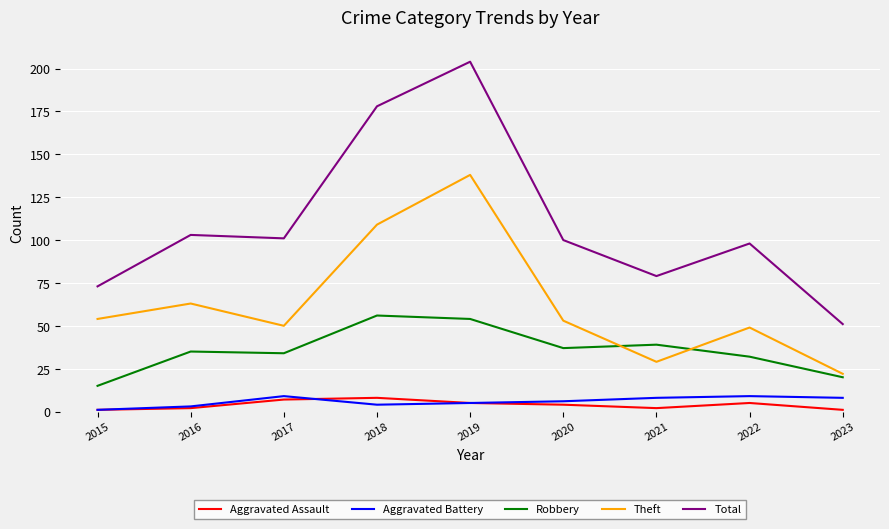

True or false: Theft and Aggravated Battery intersect in this chart.

False